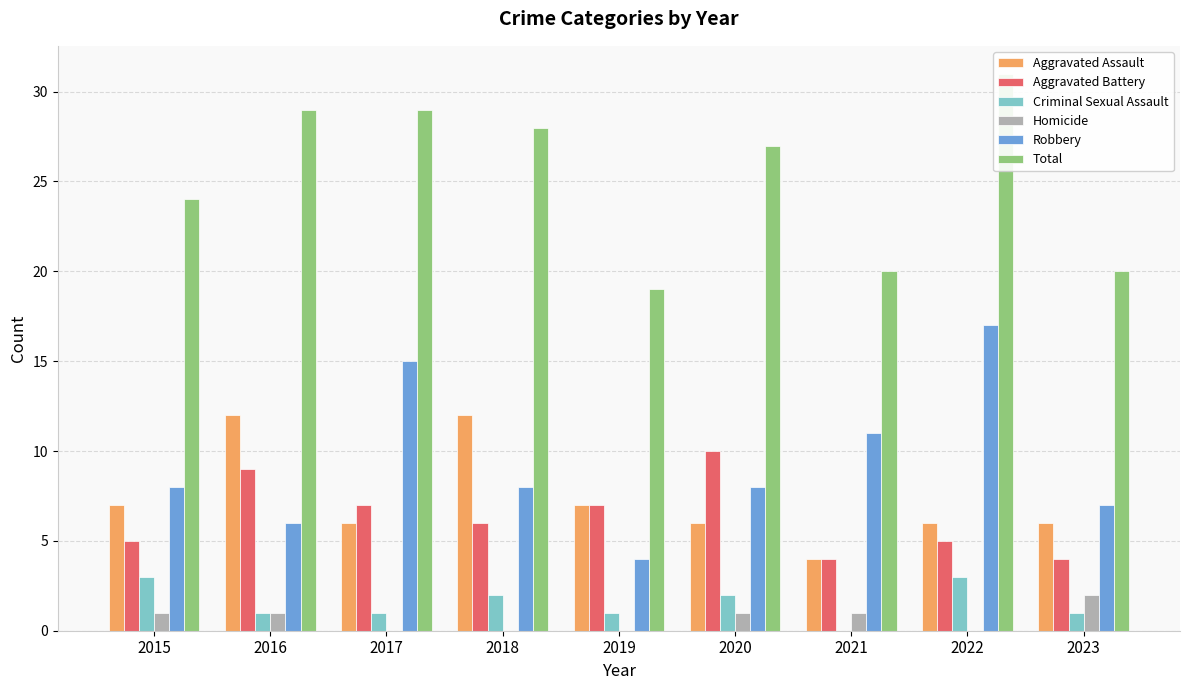

Where is Robbery nearest to the value 10?

2021